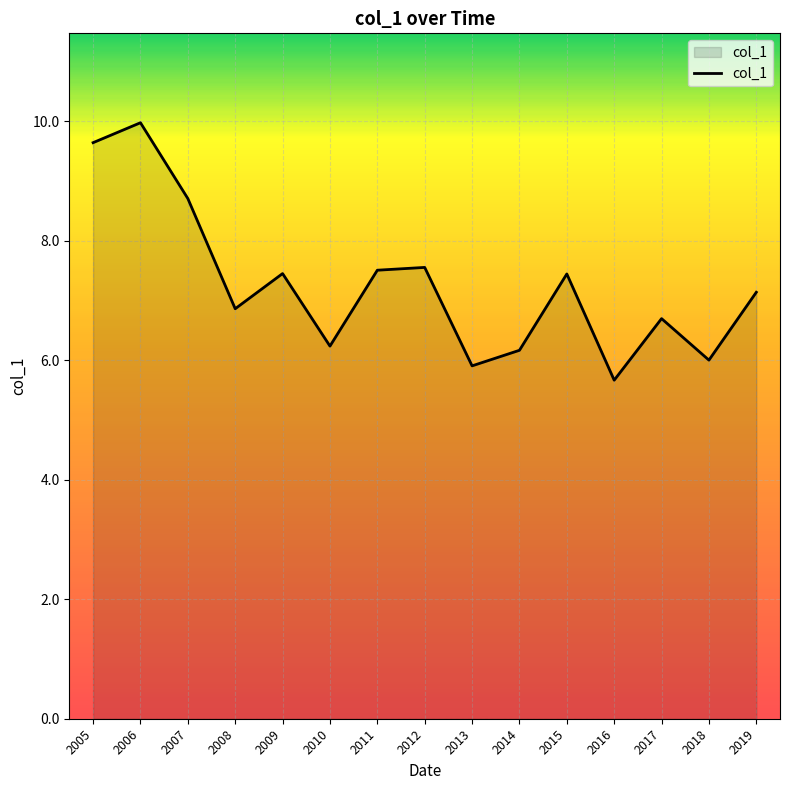

The chart shows a value of 13.9 at 2007. True or false?

False